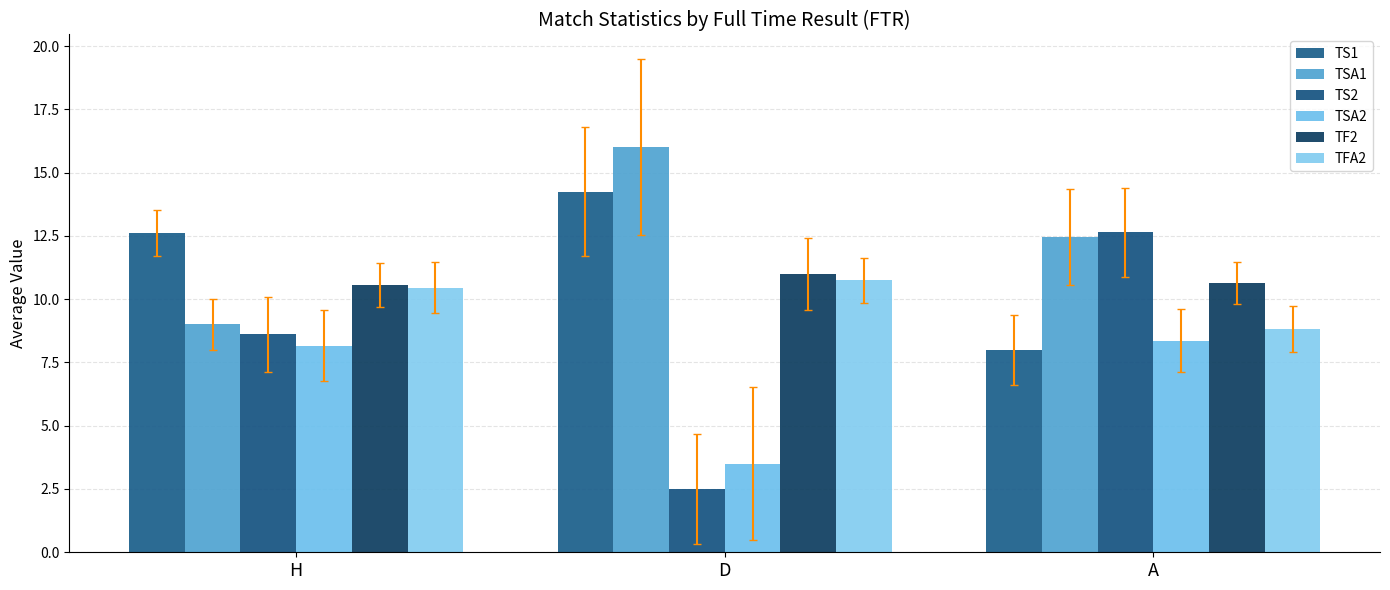

Which label corresponds to the smallest value in the chart?

D